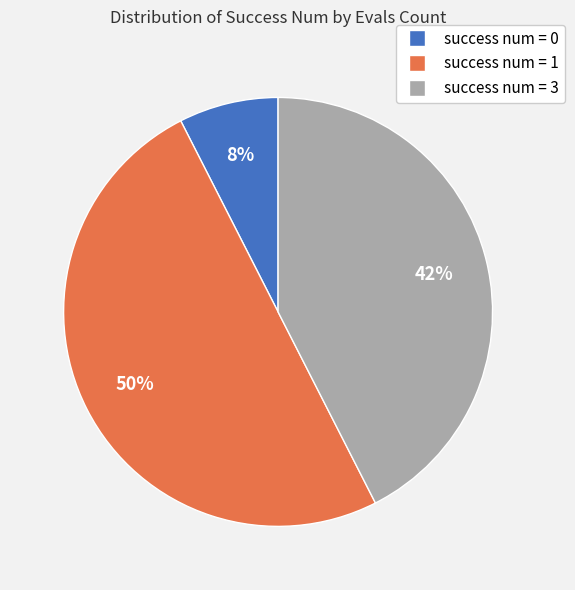

To the nearest percent, what is the average slice percentage?

33%